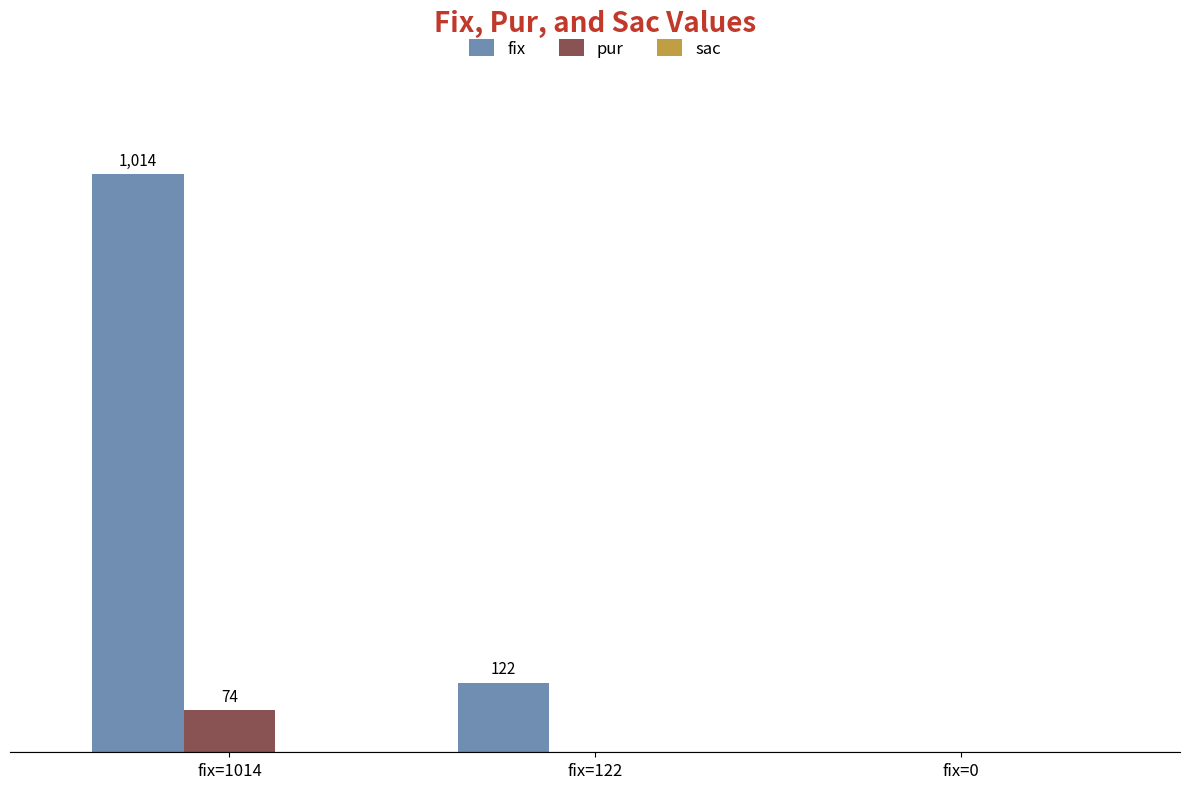

Between fix=122 and fix=0, which series saw the biggest shift?

fix